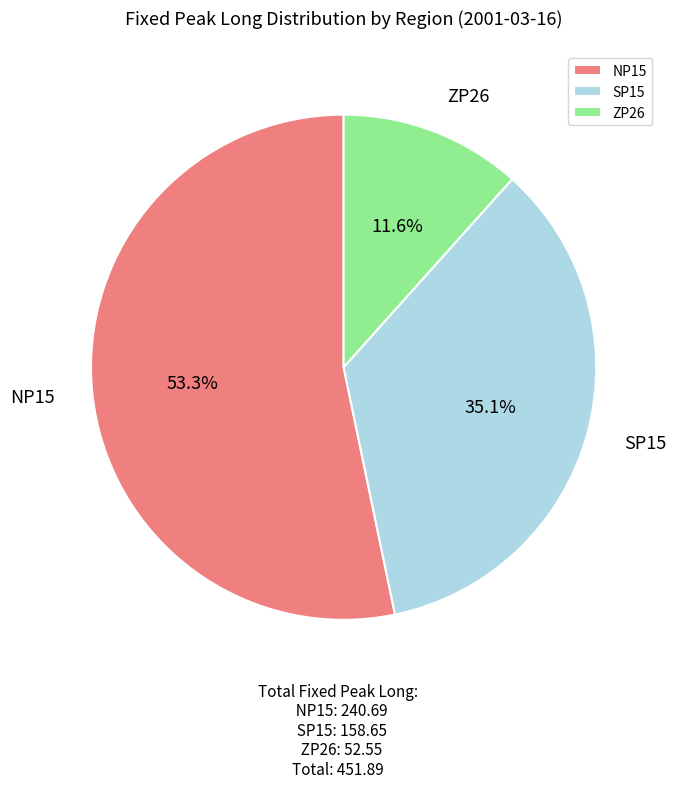

Rank the categories by value from lowest to highest.

ZP26, SP15, NP15